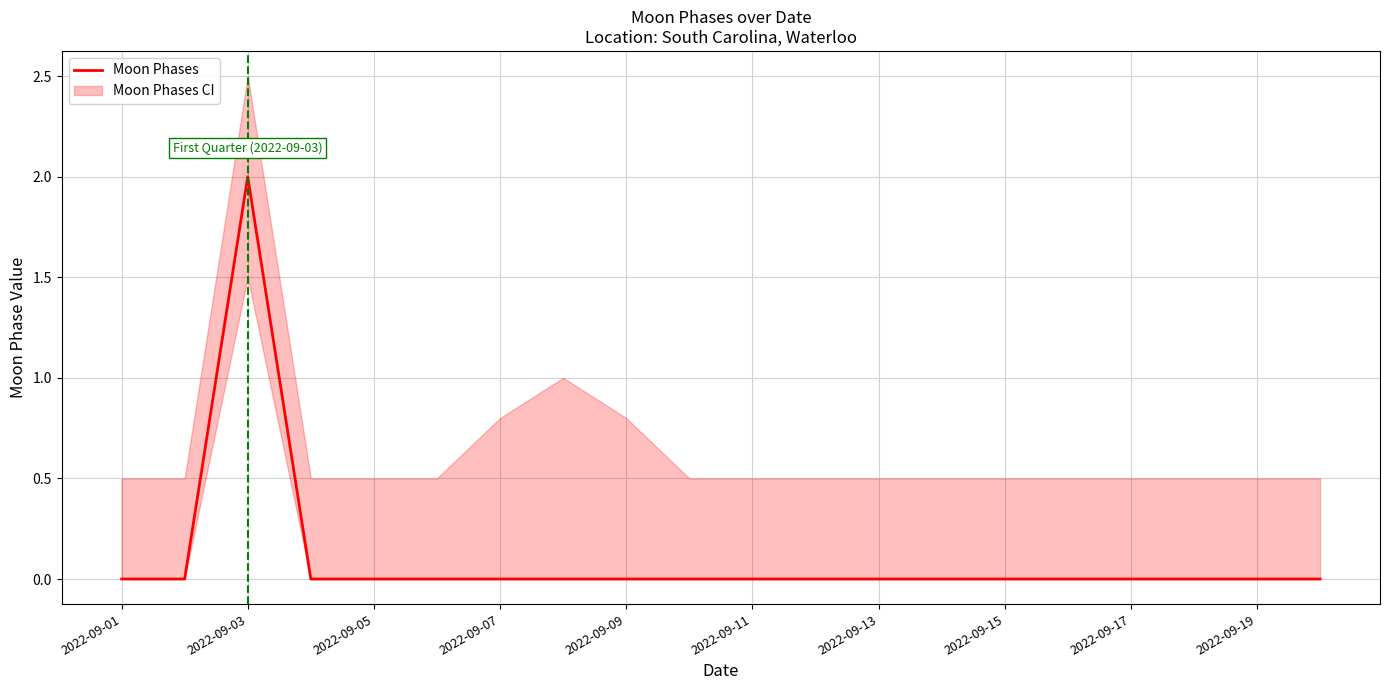

How many points are higher than both their immediate neighbors (excluding endpoints)?

1